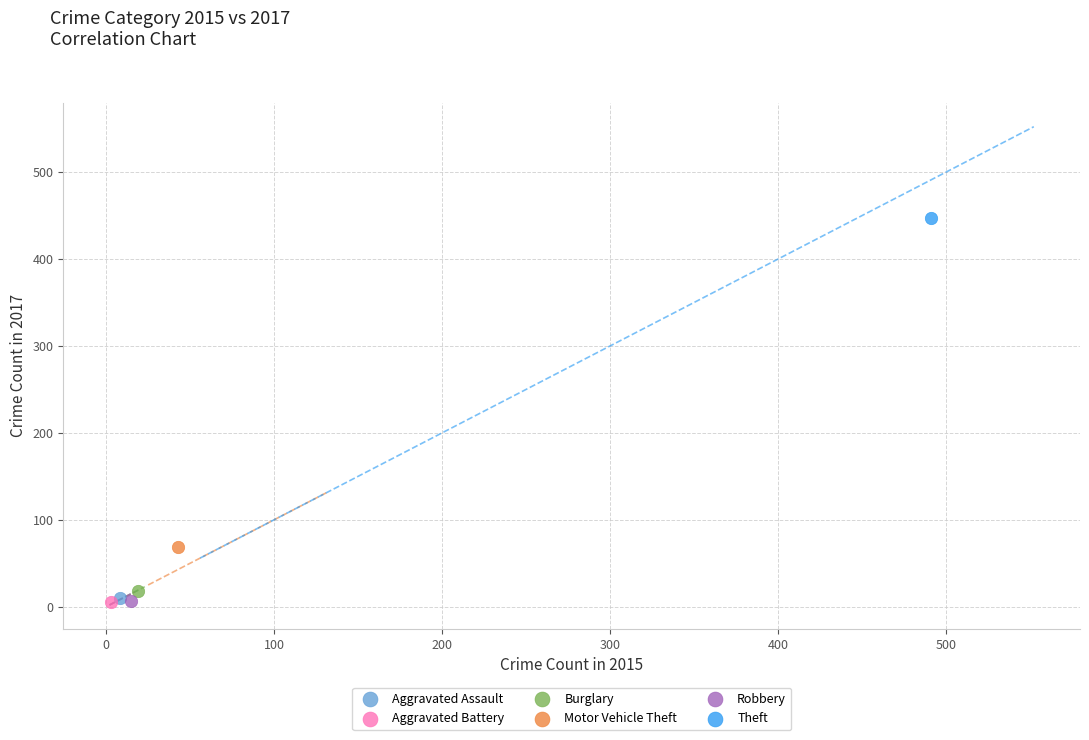

What are all the series names shown in the legend?

Aggravated Assault, Aggravated Battery, Burglary, Motor Vehicle Theft, Robbery, Theft